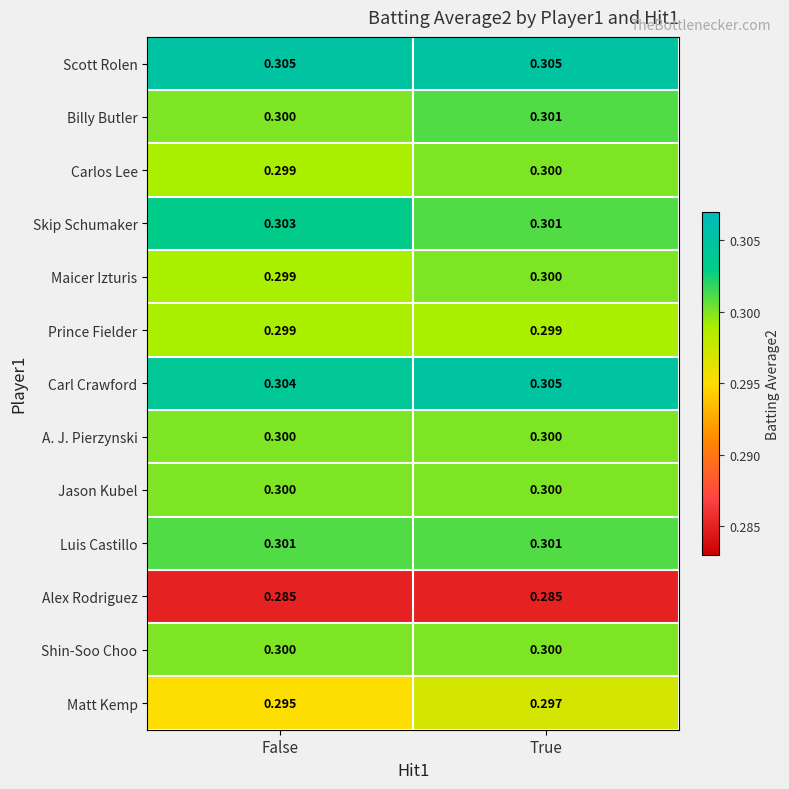

Which series has the largest total across all categories?

Scott Rolen